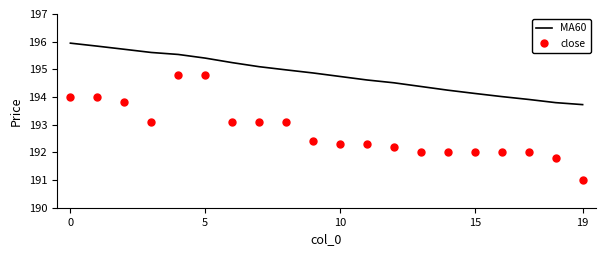

Which series has the largest total across all categories?

MA60